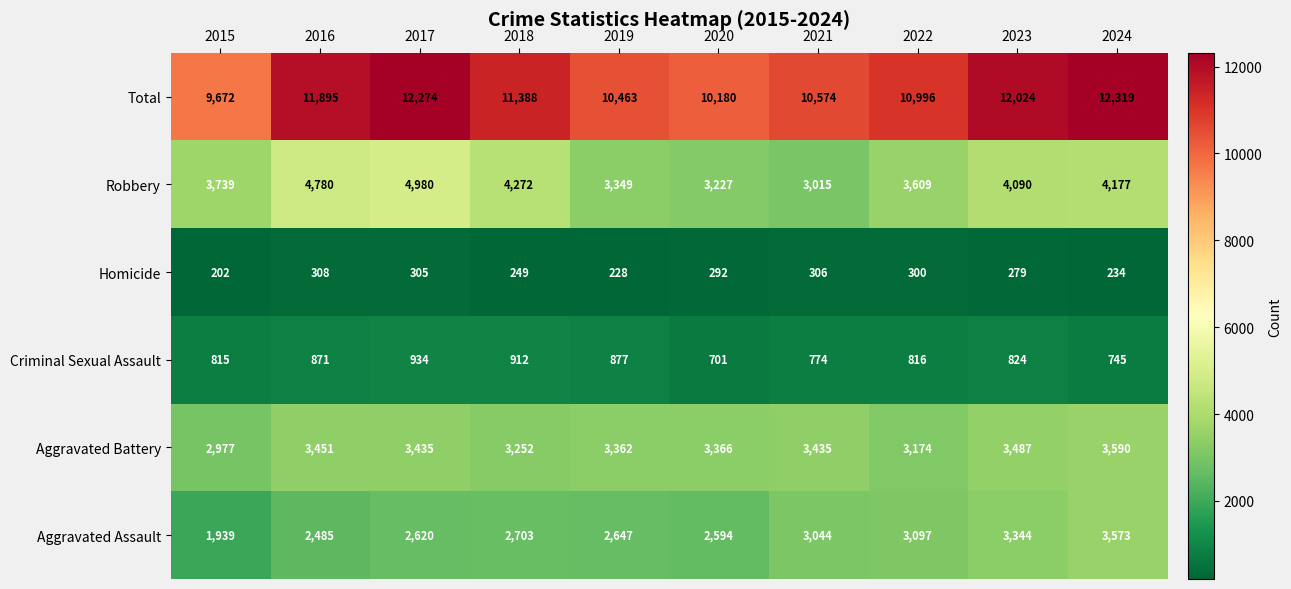

What is the sum of all Total values?

111785